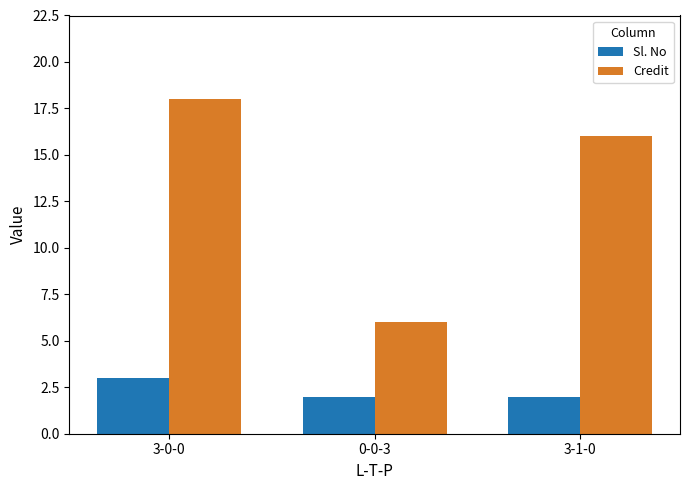

What is the average value of the Sl. No series?

2